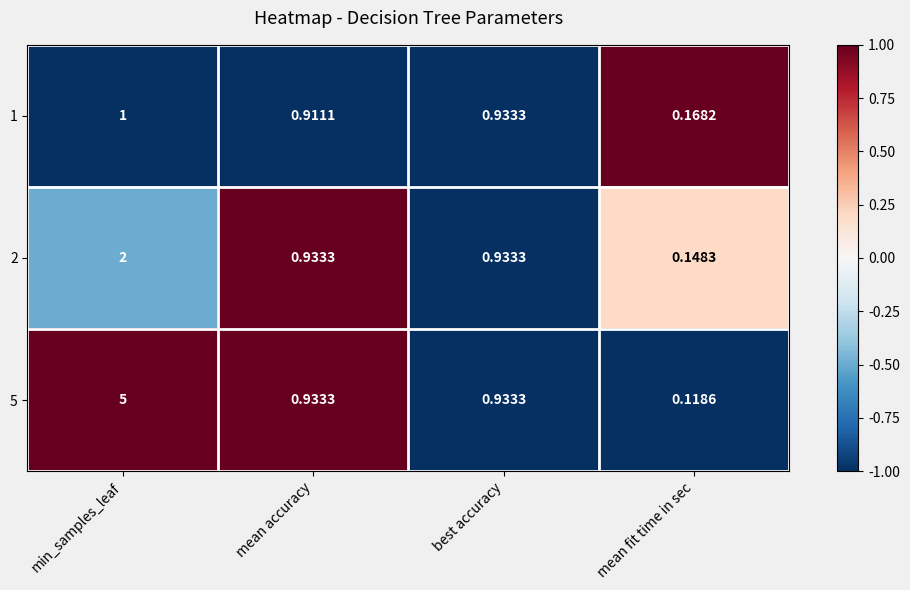

What is the maximum value shown in the chart?

5.0